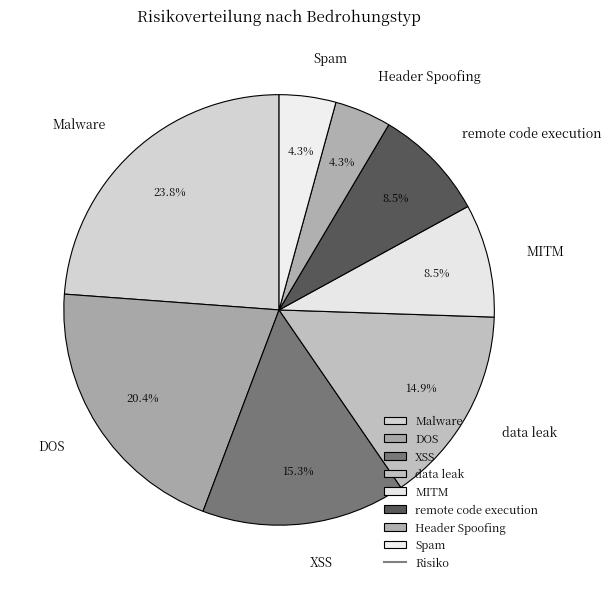

Is it true that XSS is 15% of the pie?

True